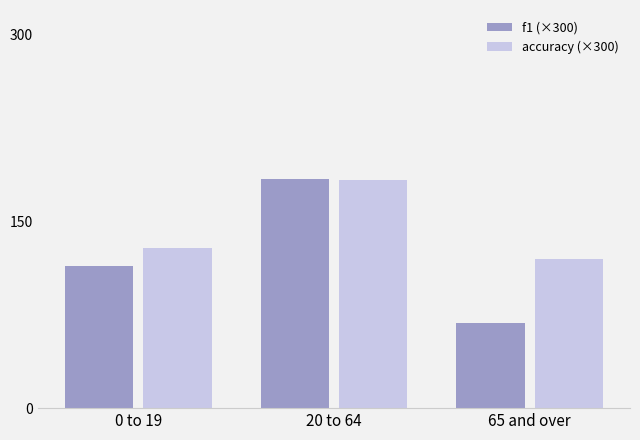

Does the chart contain stacked bars?

No